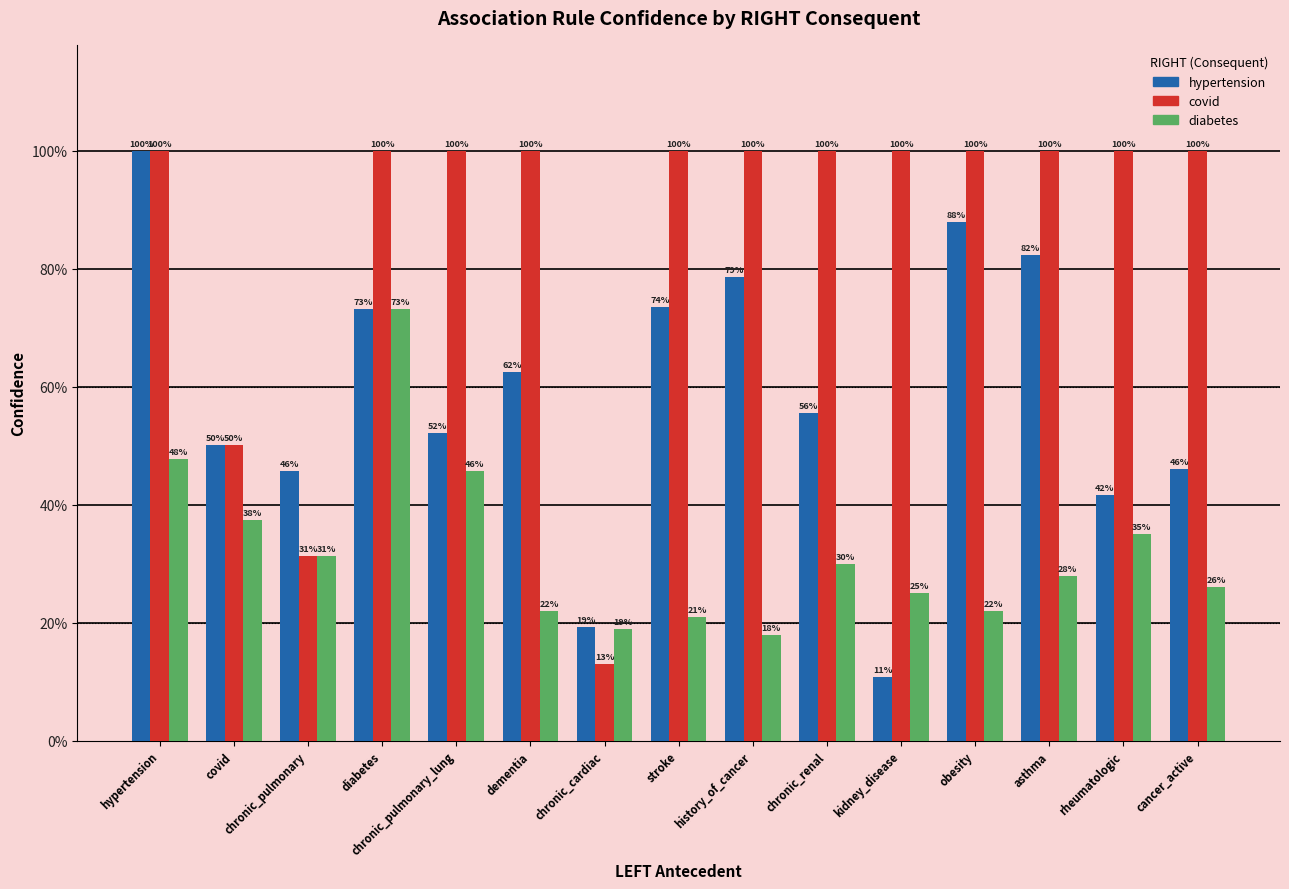

Is it true that diabetes equals 0.3 at rheumatologic?

True